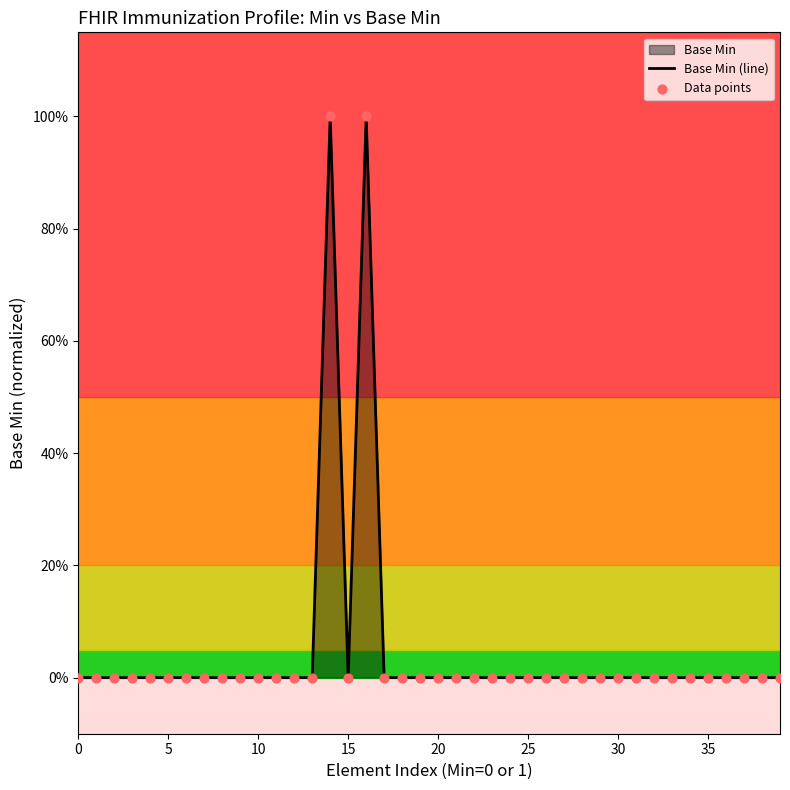

Which series has the largest total across all categories?

Base Min (line)